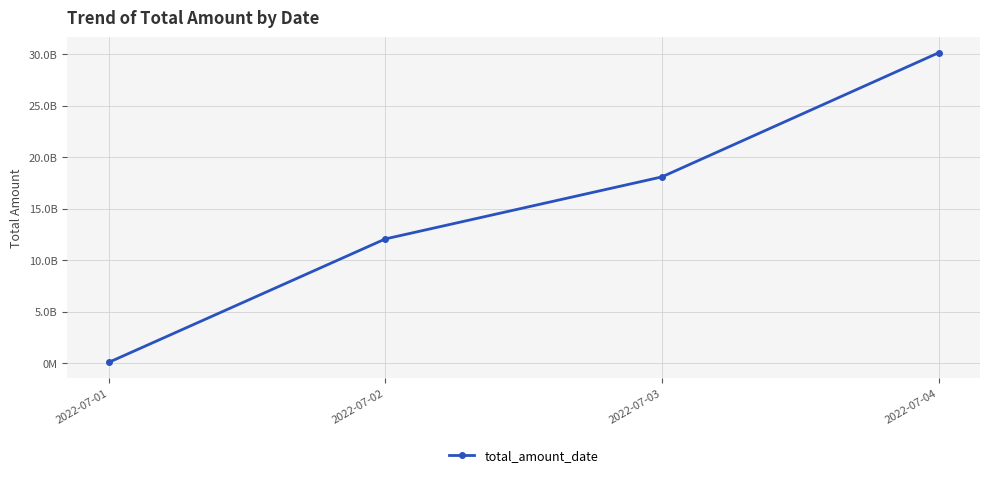

Is it true that the value at 2022-07-03 is 18090000000?

True